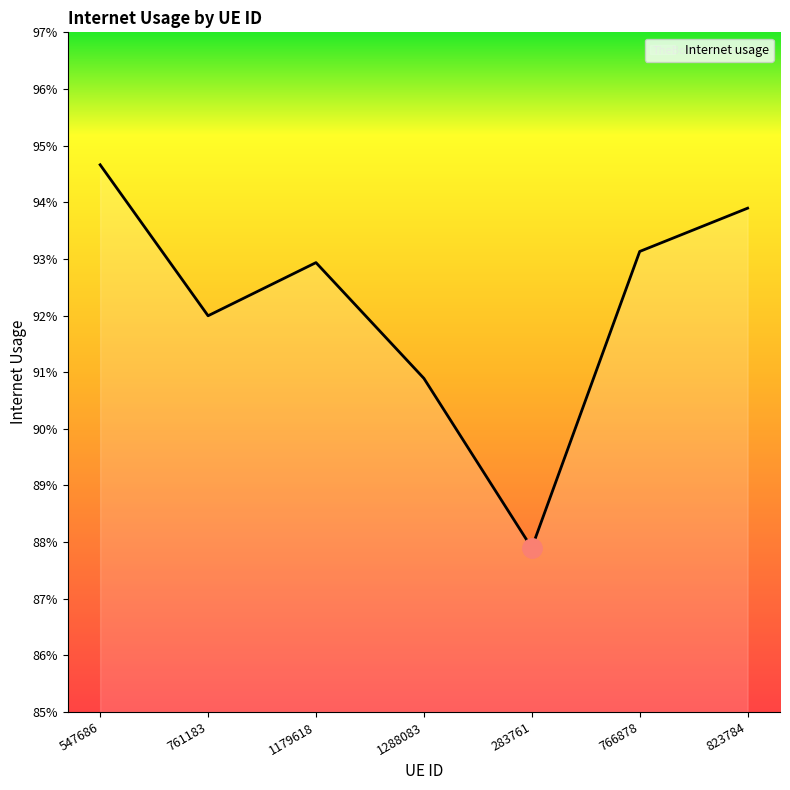

What is the label of the 5th point from the right?

1179618